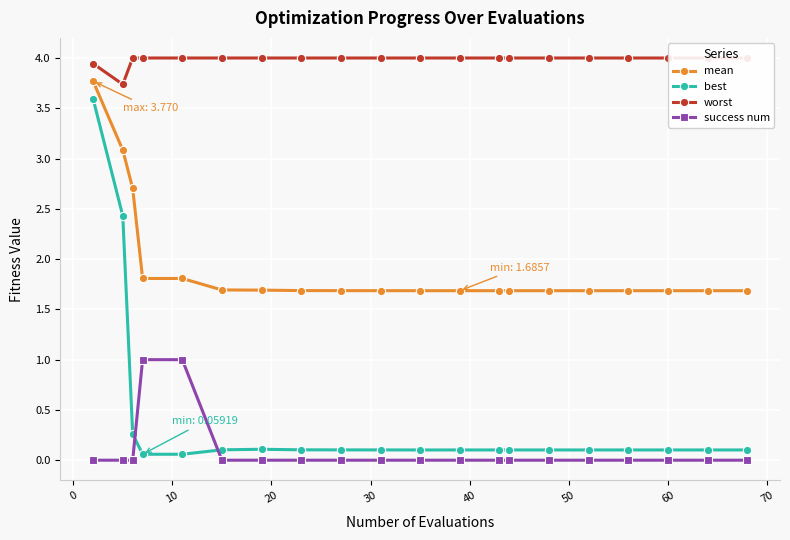

True or false: success num and best intersect in this chart.

True